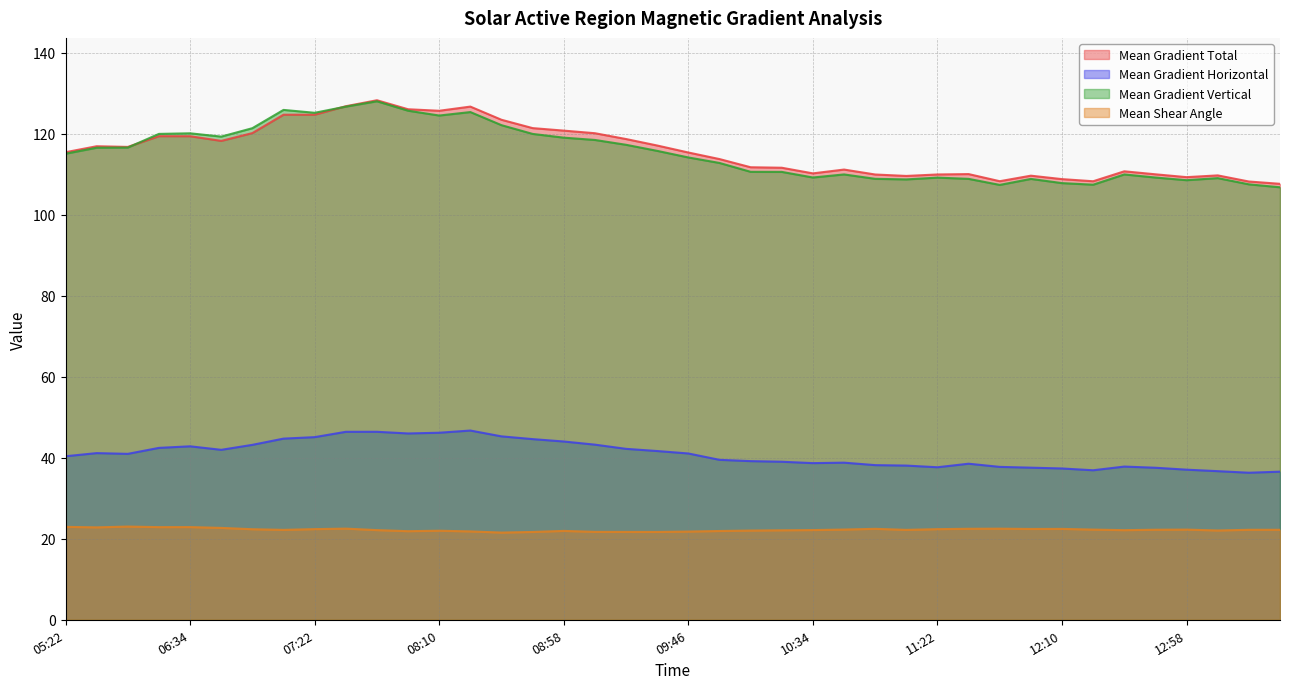

At which category does Mean Gradient Horizontal reach its first local peak?

2014/10/25 05:34